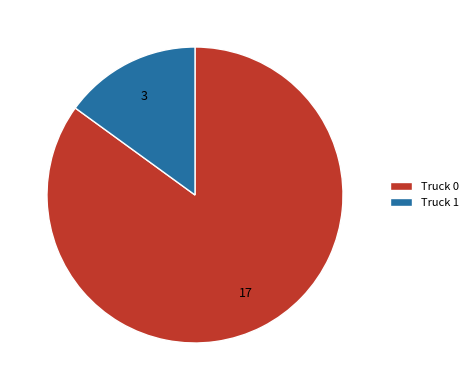

Is Truck 1 the majority of the pie?

No